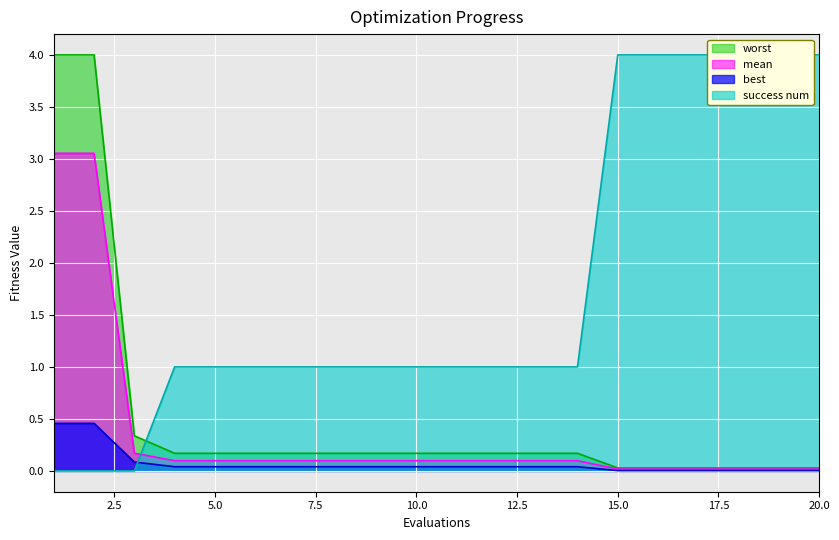

The success num series shows 0.7 at 9. True or false?

False